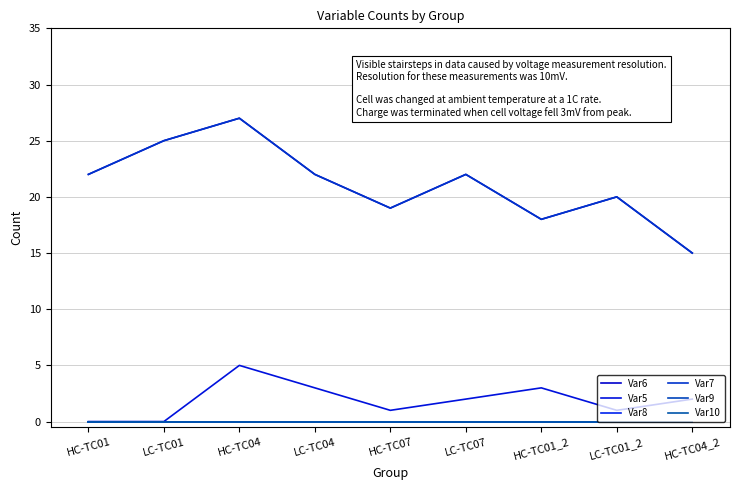

Is this an area chart (filled region under the line)?

No